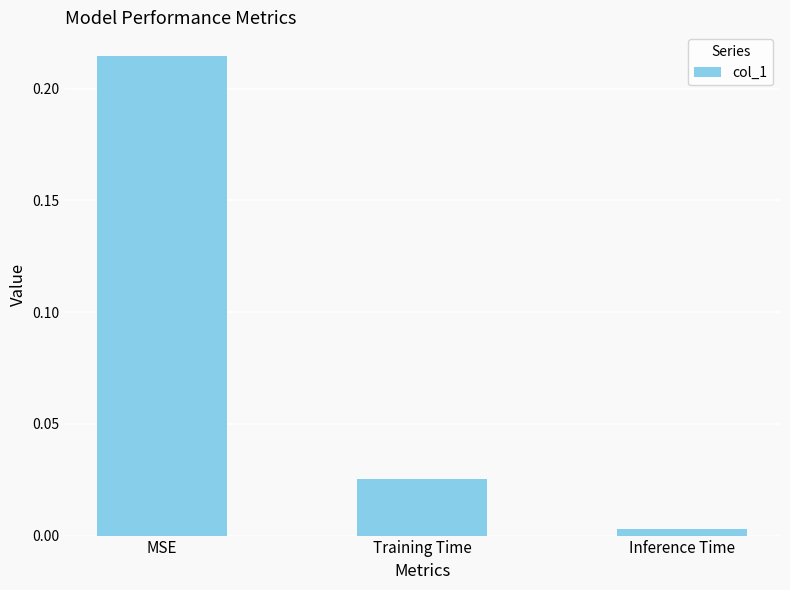

What is the label of the 2nd bar from the right?

Training Time